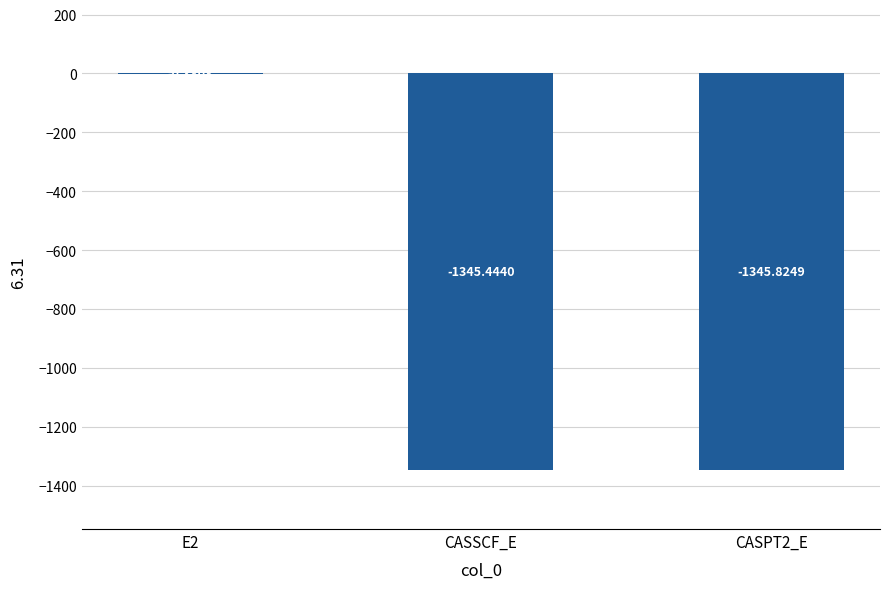

Where is the data nearest to the value -673?

CASSCF_E